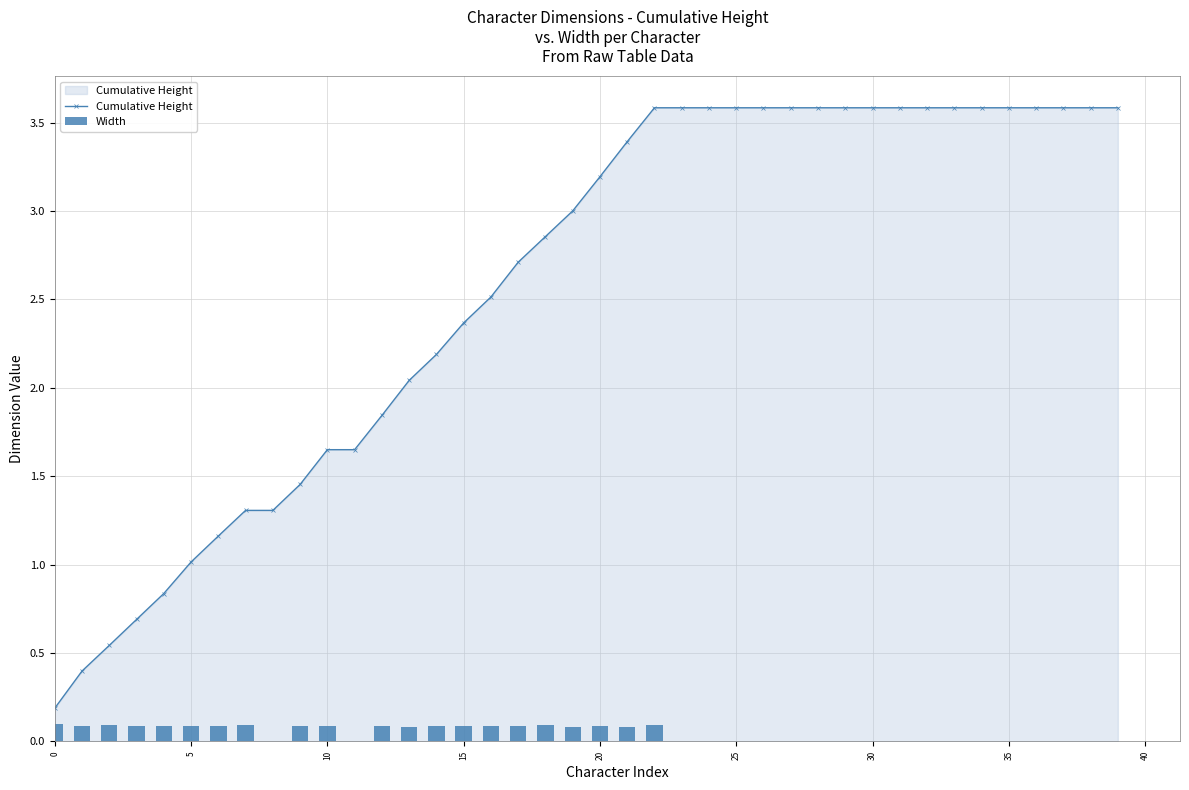

What is the label of the 24th bar from the left?

23